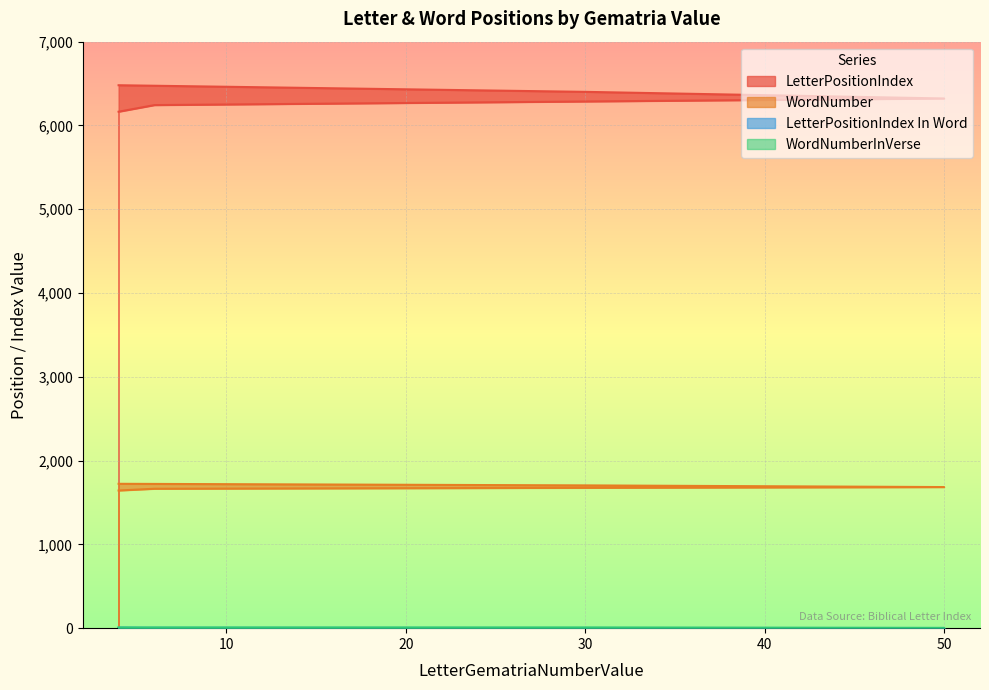

At how many categories does at least one series exceed 5669?

5